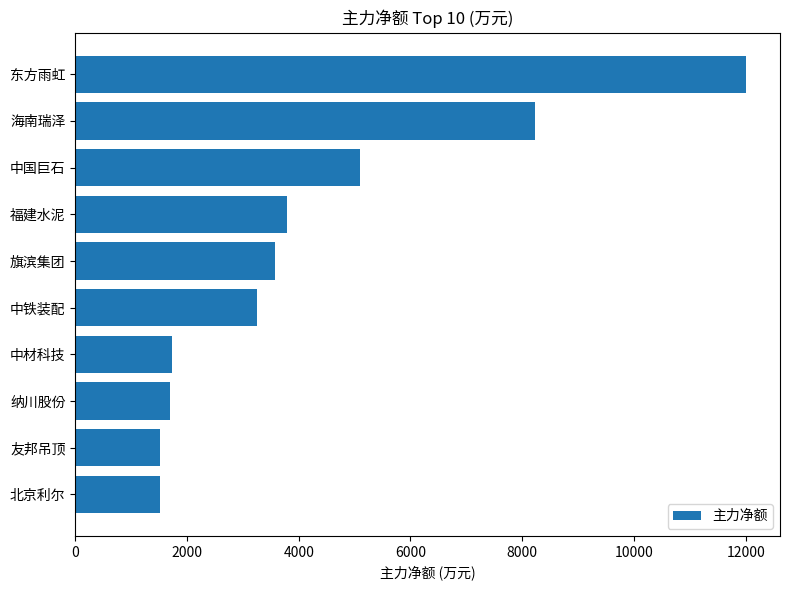

Which label corresponds to the largest value in the chart?

东方雨虹